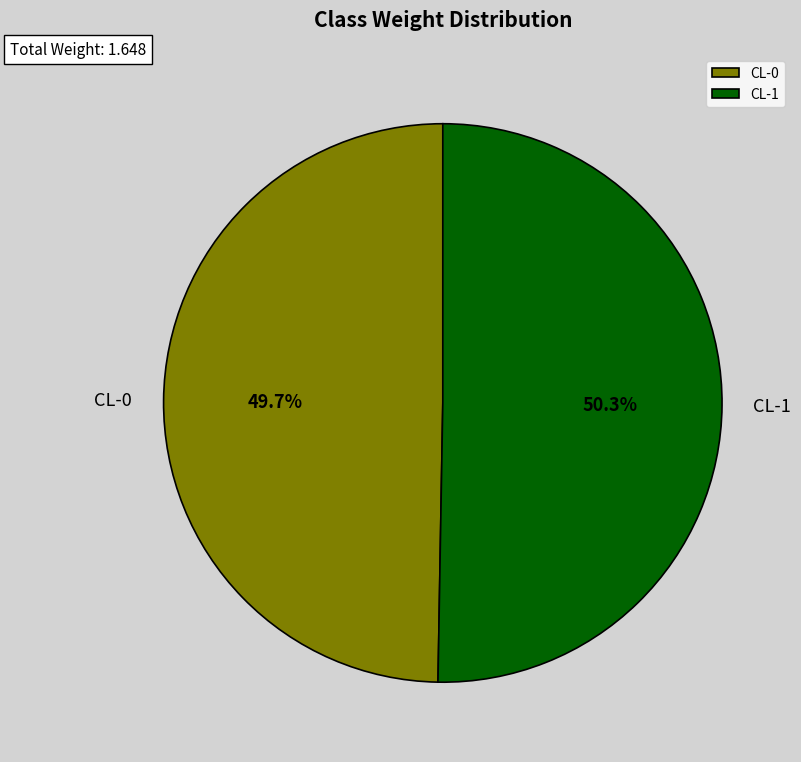

What percentage is the CL-0 slice, to the nearest percent?

50%